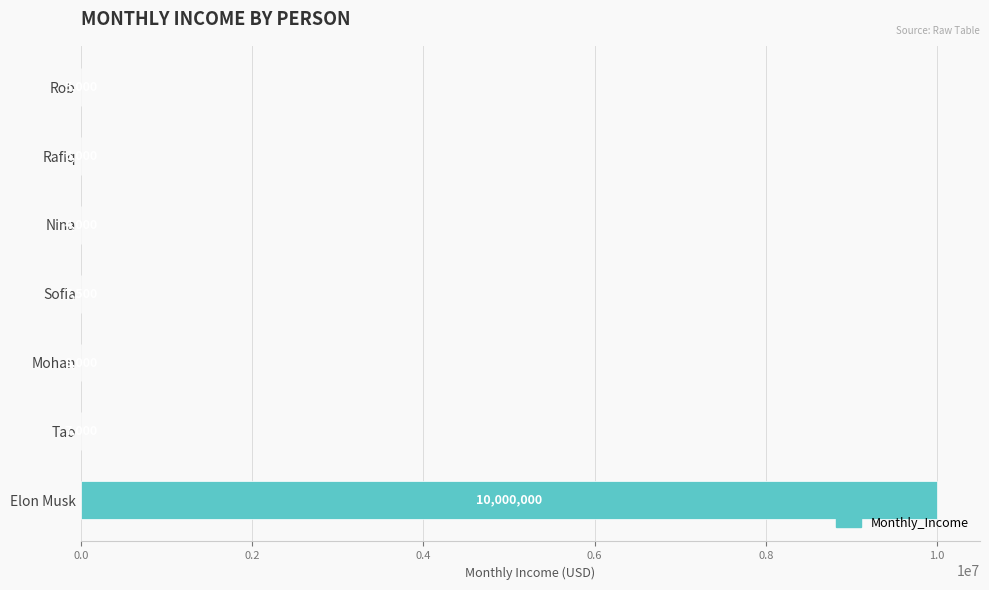

Approximately how many times larger is the value at Elon Musk compared to Nina?

2500.0